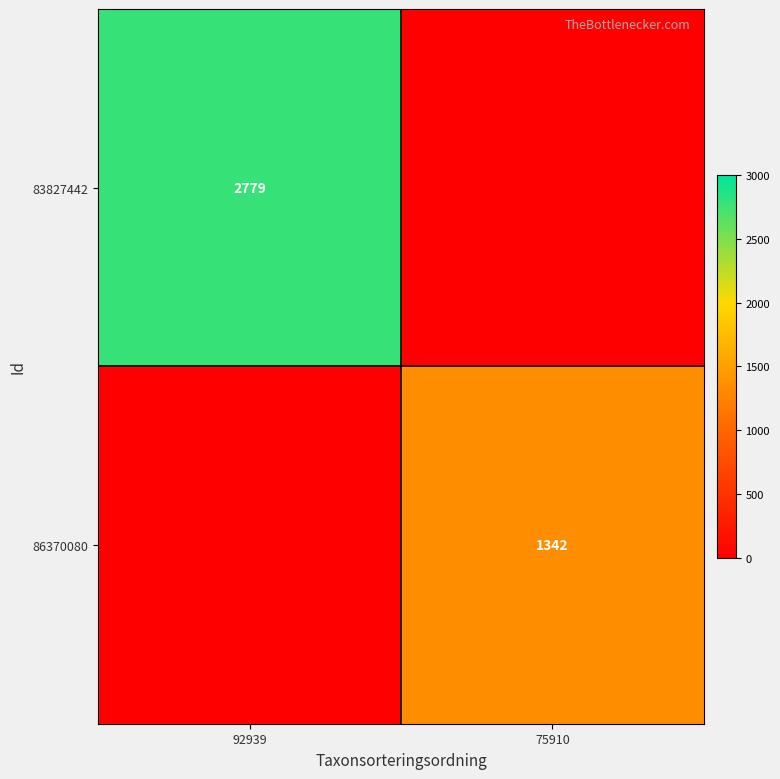

The 86370080 series shows 1342 at 75910. True or false?

True